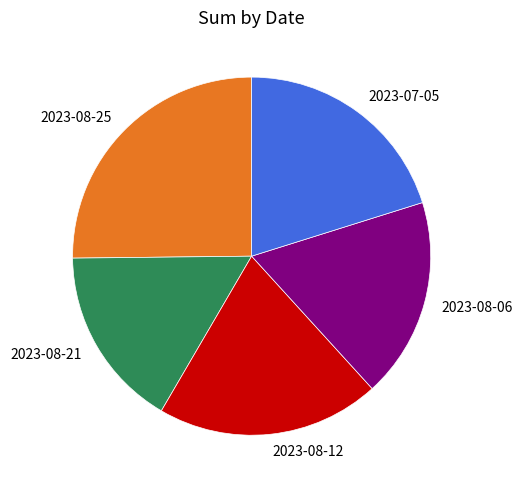

Combined, do 2023-08-12 and 2023-08-25 account for over 50%?

No